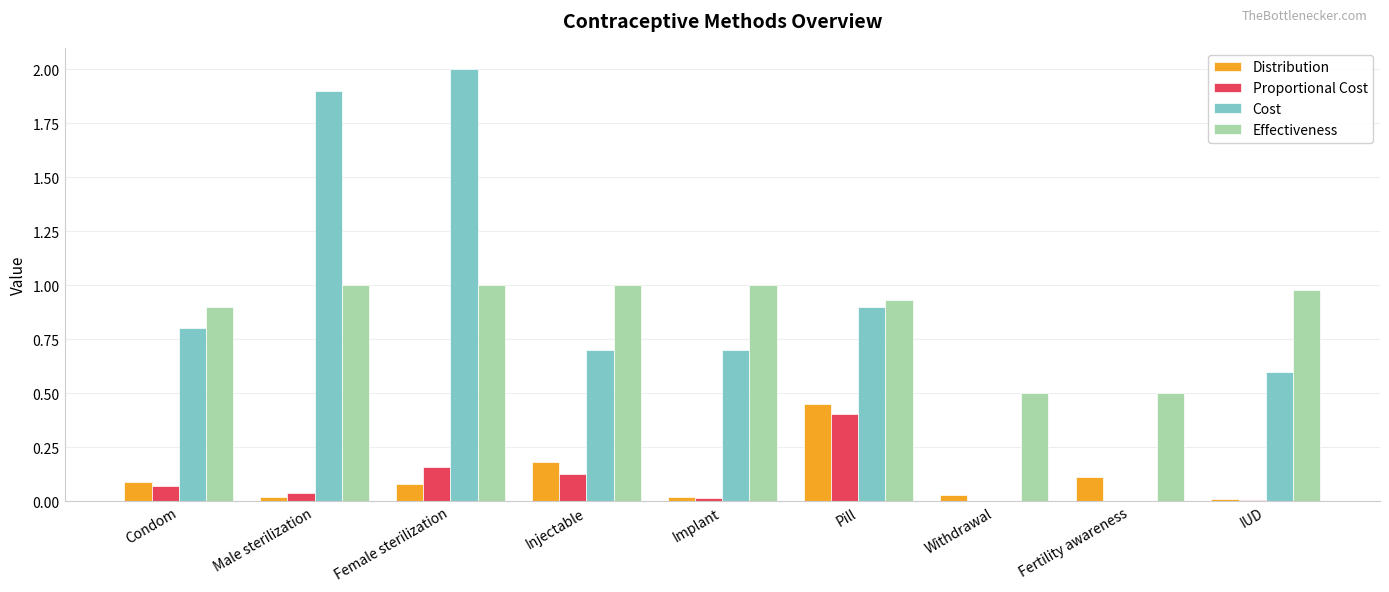

What is the sum of all Proportional Cost values?

0.8